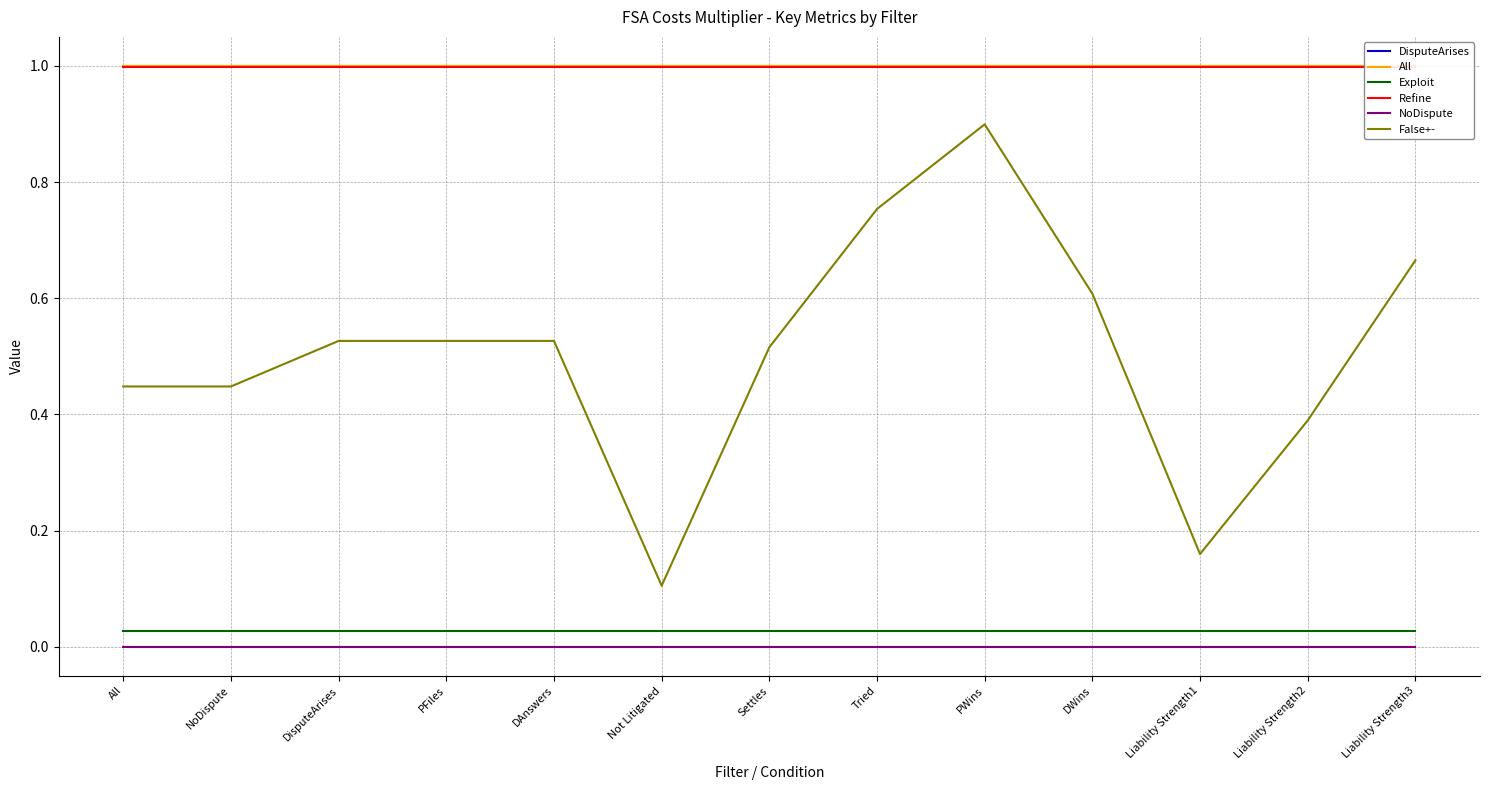

List the series in order of their peak value, lowest first.

NoDispute, Exploit, False+-, Refine, DisputeArises, All